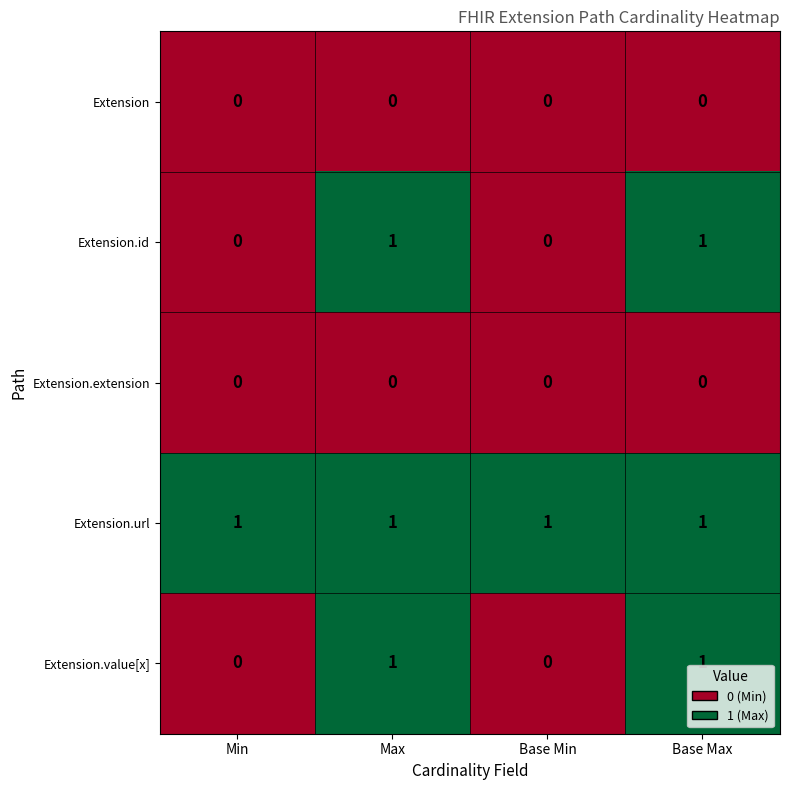

The Extension.extension series shows 0 at Base Max. True or false?

True